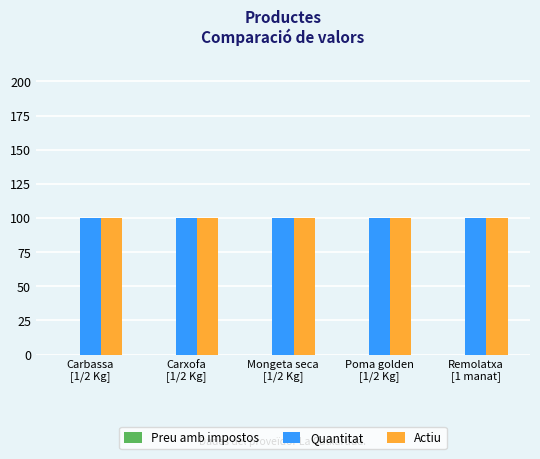

Reading left to right, transcribe all the data shown in this chart.

Preu amb impostos: 0	0	0	0	0
Quantitat: 100	100	100	100	100
Actiu: 100	100	100	100	100